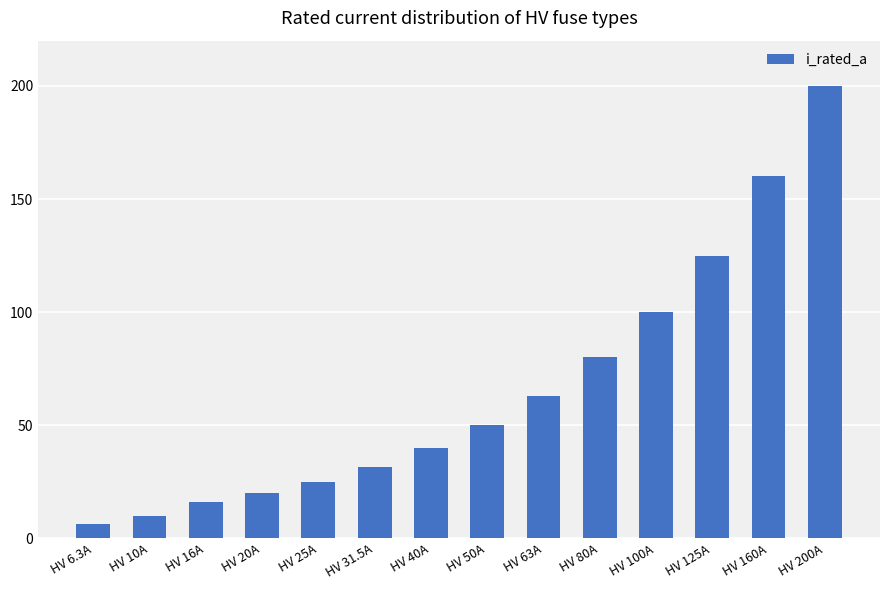

True or false: the data shows 15.3 at HV 50A.

False